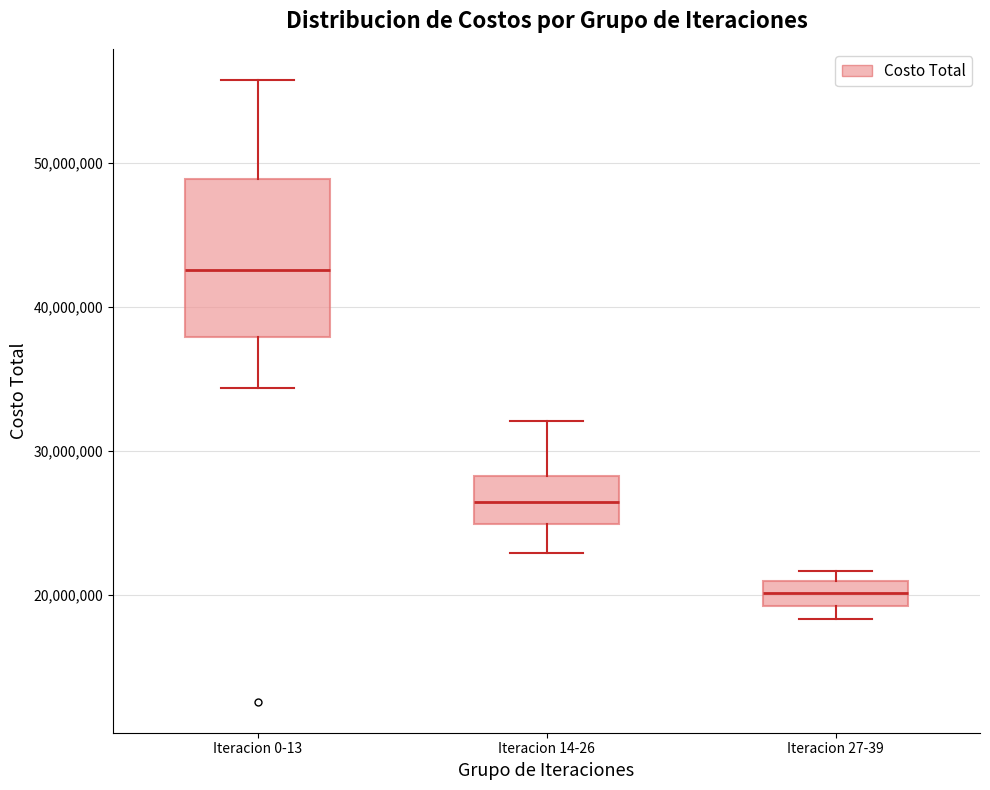

Reading left to right, read every box against the y-axis: the position of its median line, the range the box covers, and the ends of its whiskers. The values are not printed on the chart, so give them approximately, as read against the axis.

Iteracion 0-13: median 43000000, box 38000000 to 49000000, whiskers 34000000 to 56000000
Iteracion 14-26: median 26000000, box 25000000 to 28000000, whiskers 23000000 to 32000000
Iteracion 27-39: median 20000000, box 19000000 to 21000000, whiskers 18000000 to 22000000